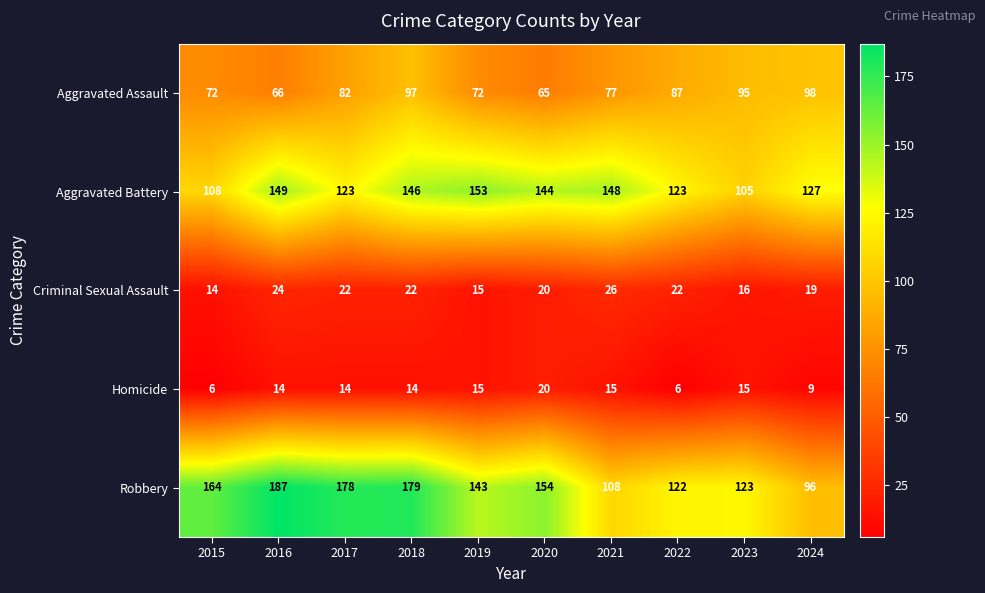

Count the number of categories in the chart.

10